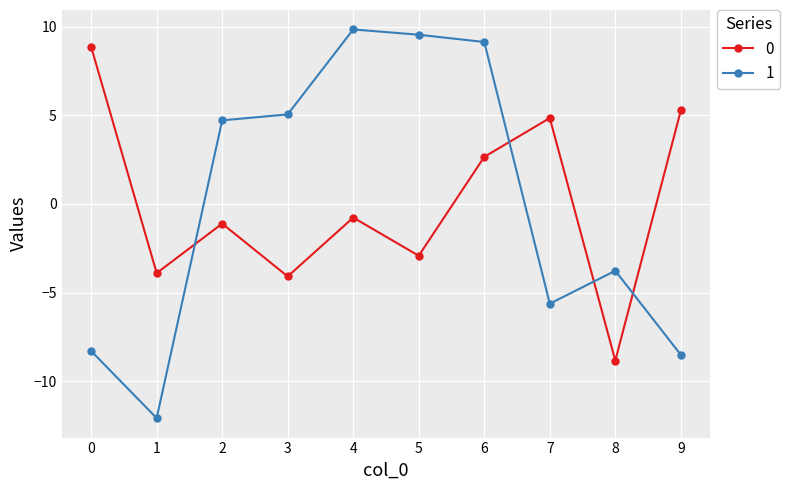

What is the sum of the 0 values at 9 and 6?

7.9